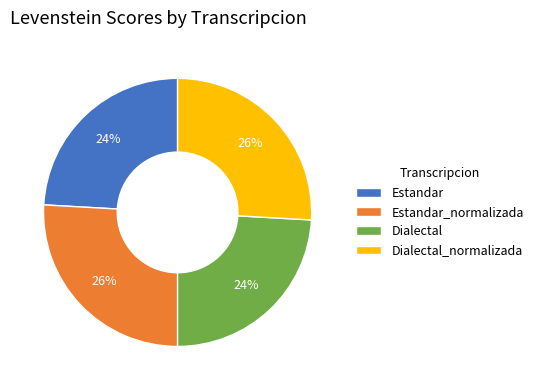

What percentage is the Estandar_normalizada slice, to the nearest percent?

26%